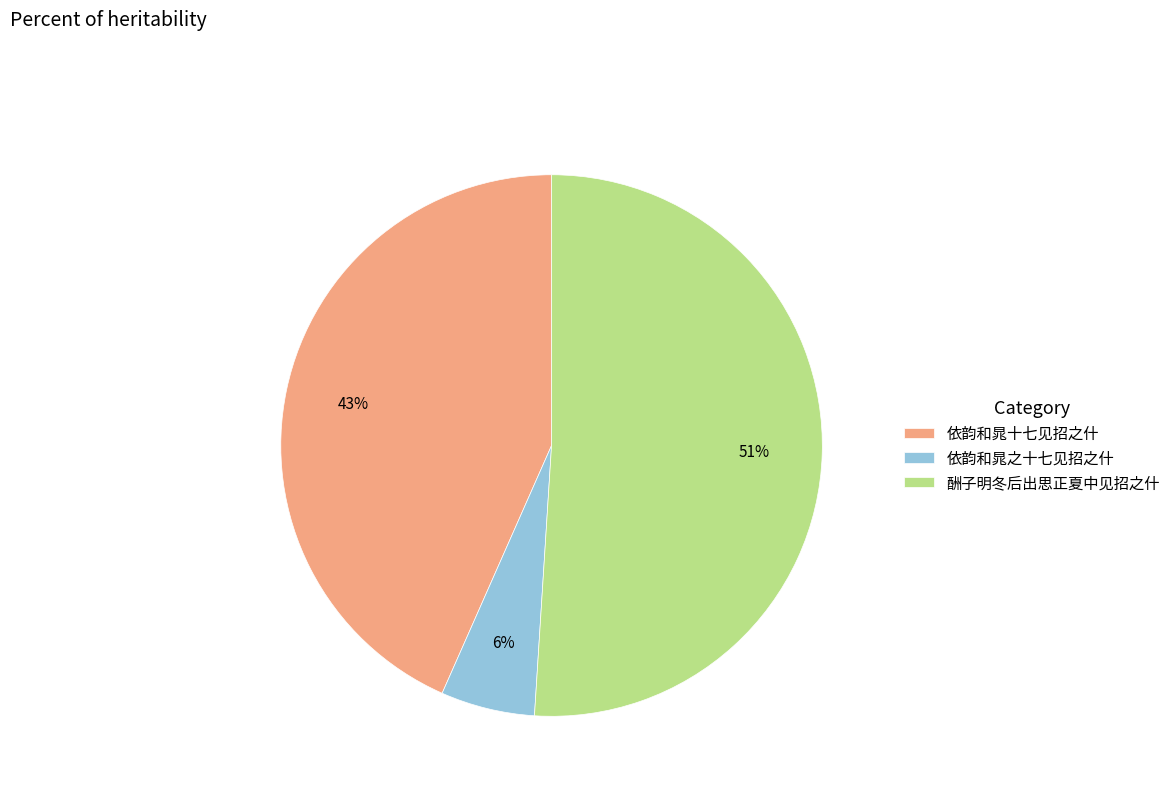

How many segments does this pie chart have?

3